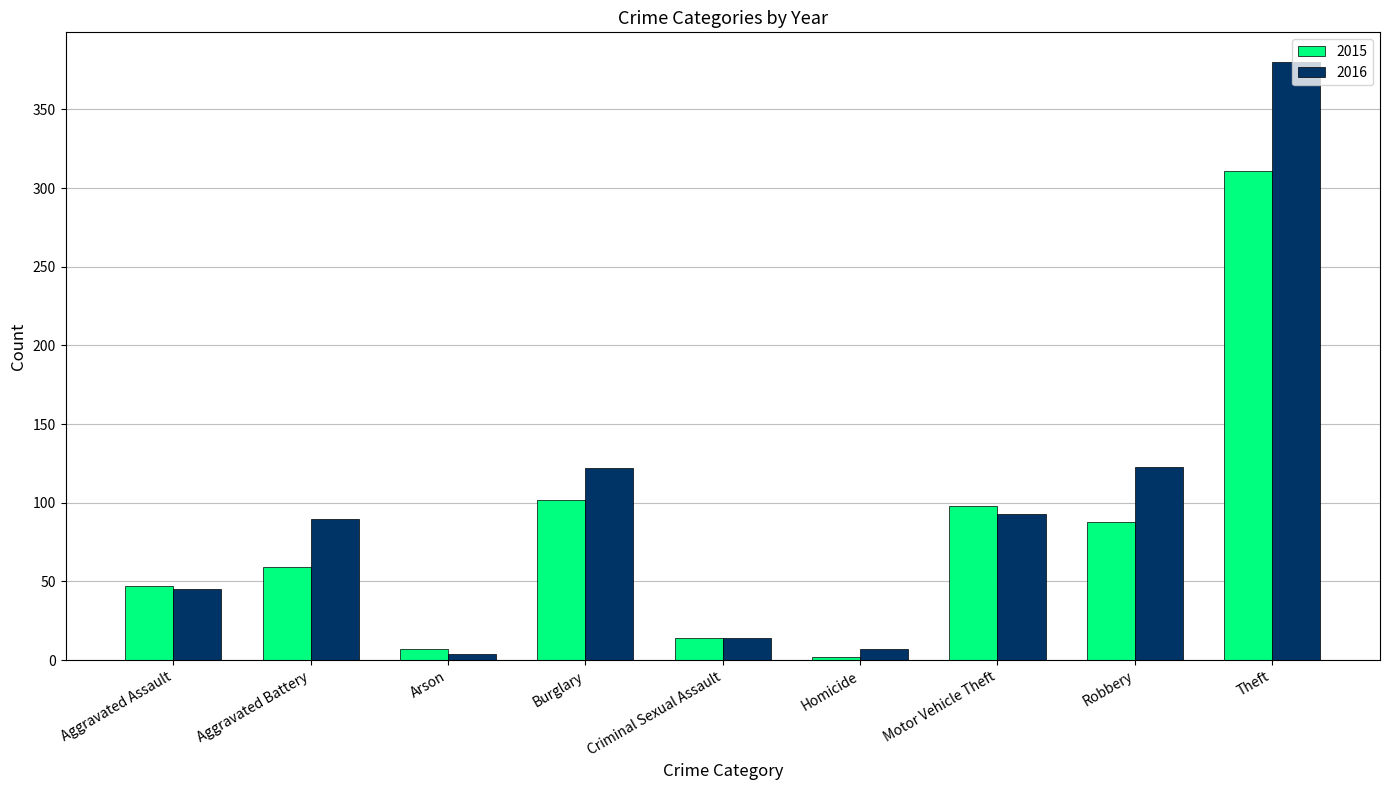

How many values in the 2016 series are below 90?

4